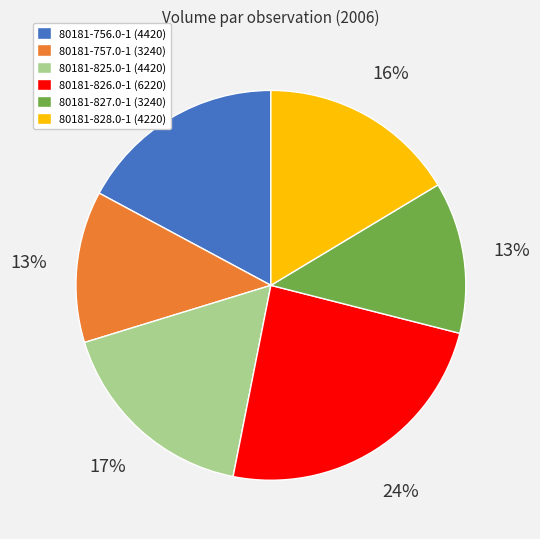

Which category has the biggest portion of the pie?

80181-826.0-1